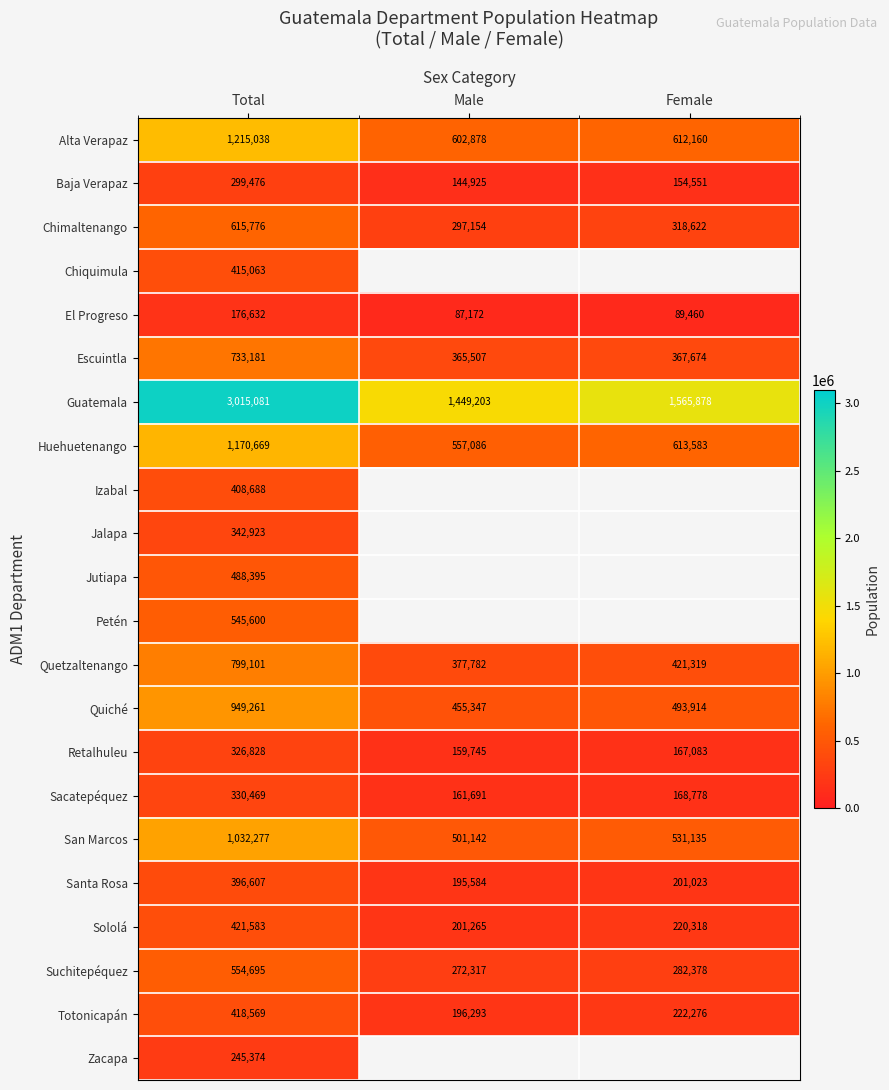

Between Male and Total, which is larger?

Total